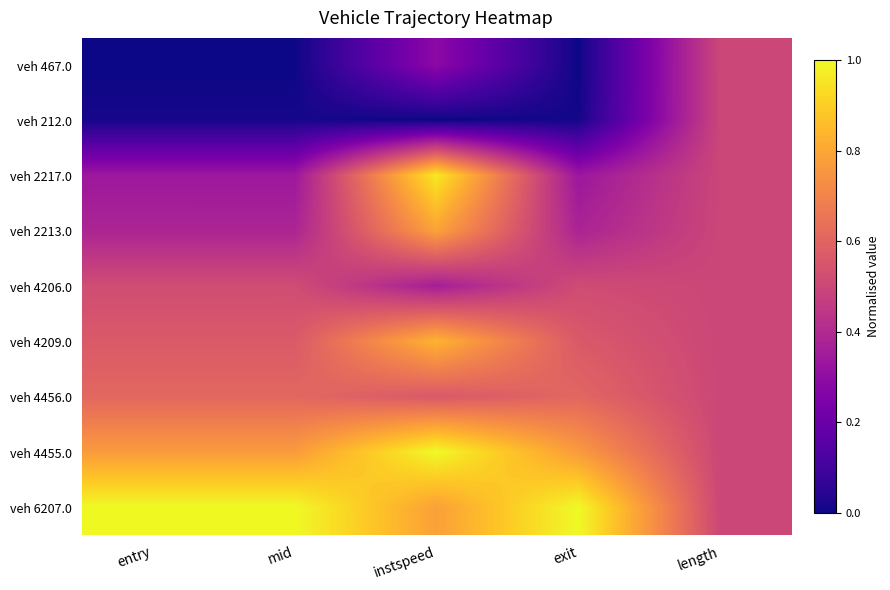

What is the difference between the highest and lowest values at exit?

1.0